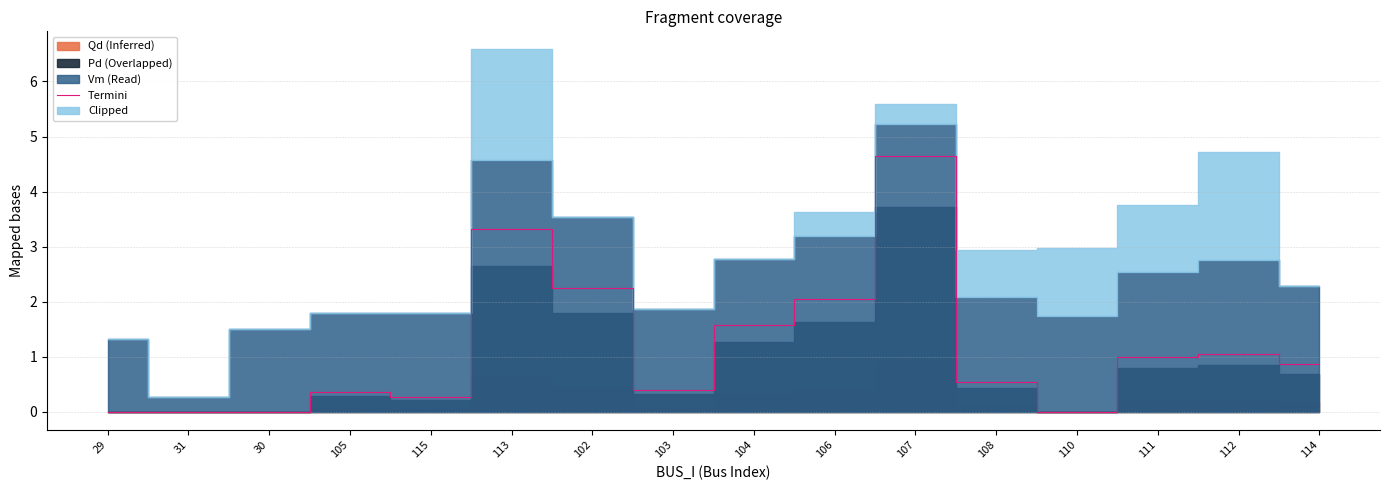

How many lines are shown in the chart?

1